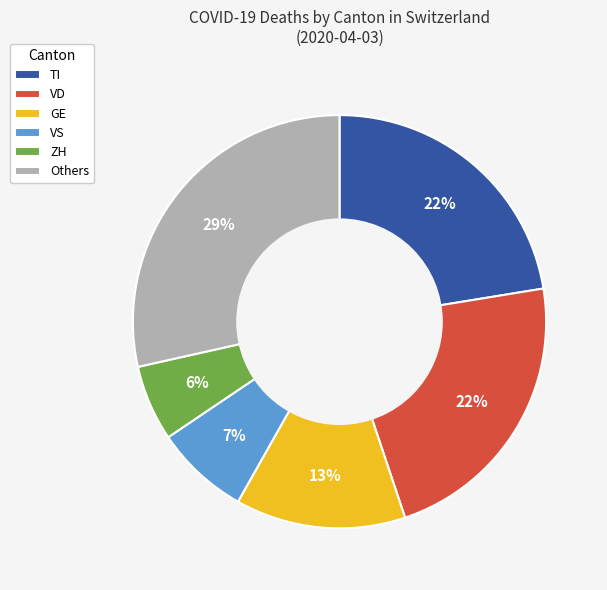

Is the sum of ZH and TI greater than half?

No